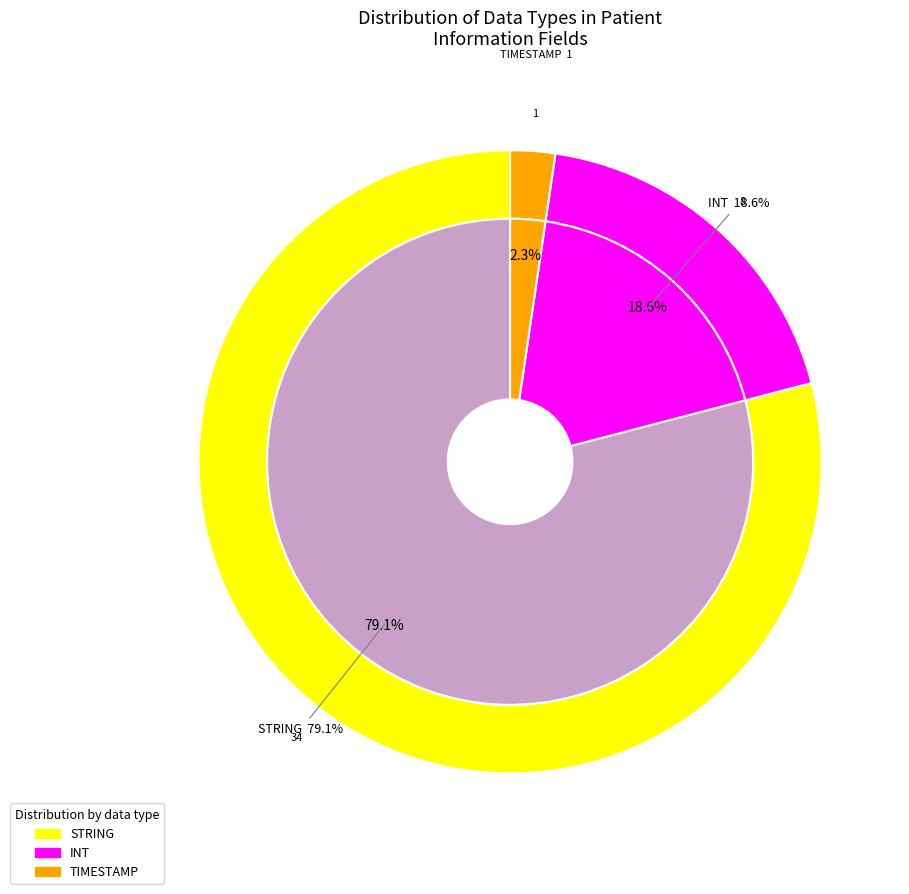

To the nearest percent, what percentage of the pie is STRING?

79%